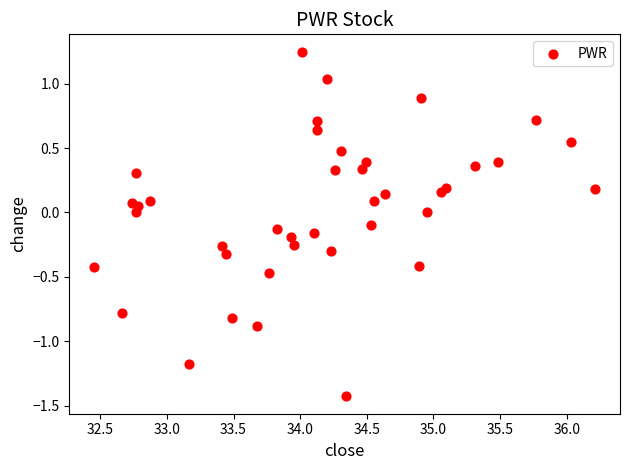

What is the range of Y values (max minus min)?

2.7